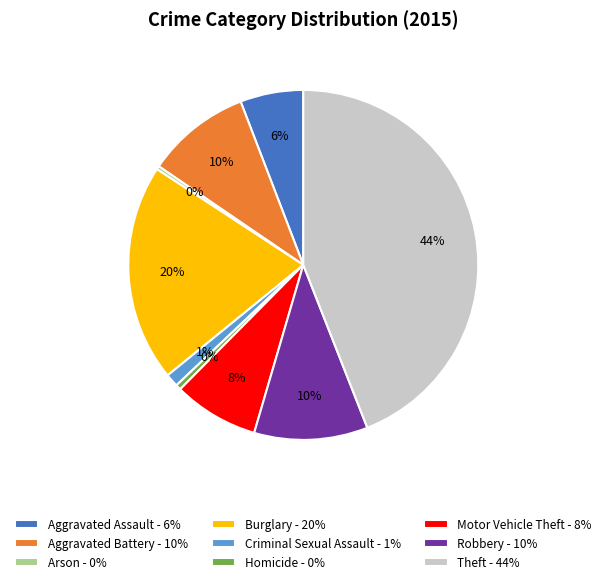

To the nearest percent, what is the difference between the Theft and Aggravated Assault slice percentages?

38%